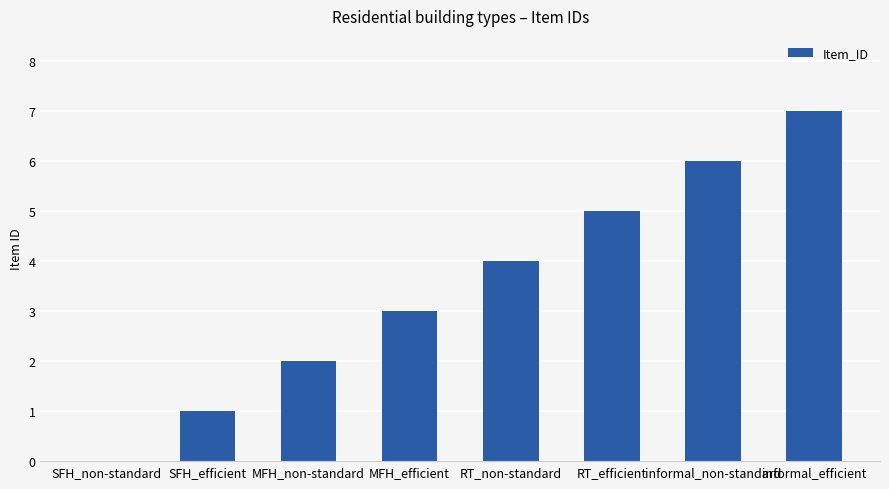

True or false: the data shows 5 at MFH_efficient.

False